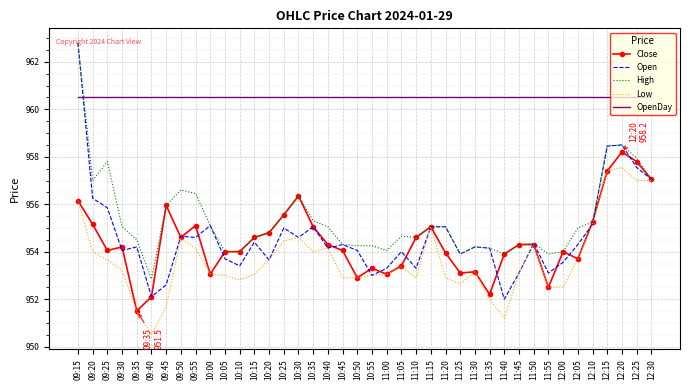

What position from the right is 10:20?

27